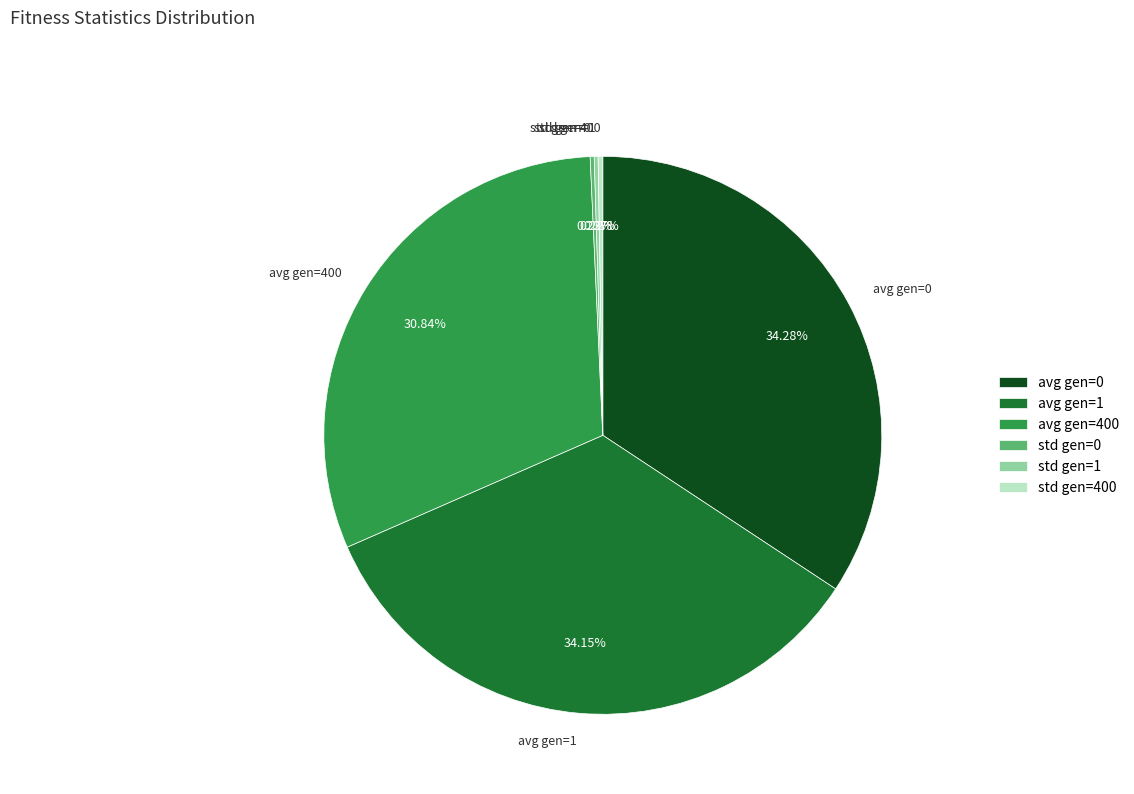

Does avg gen=0 represent more than half of the total?

No